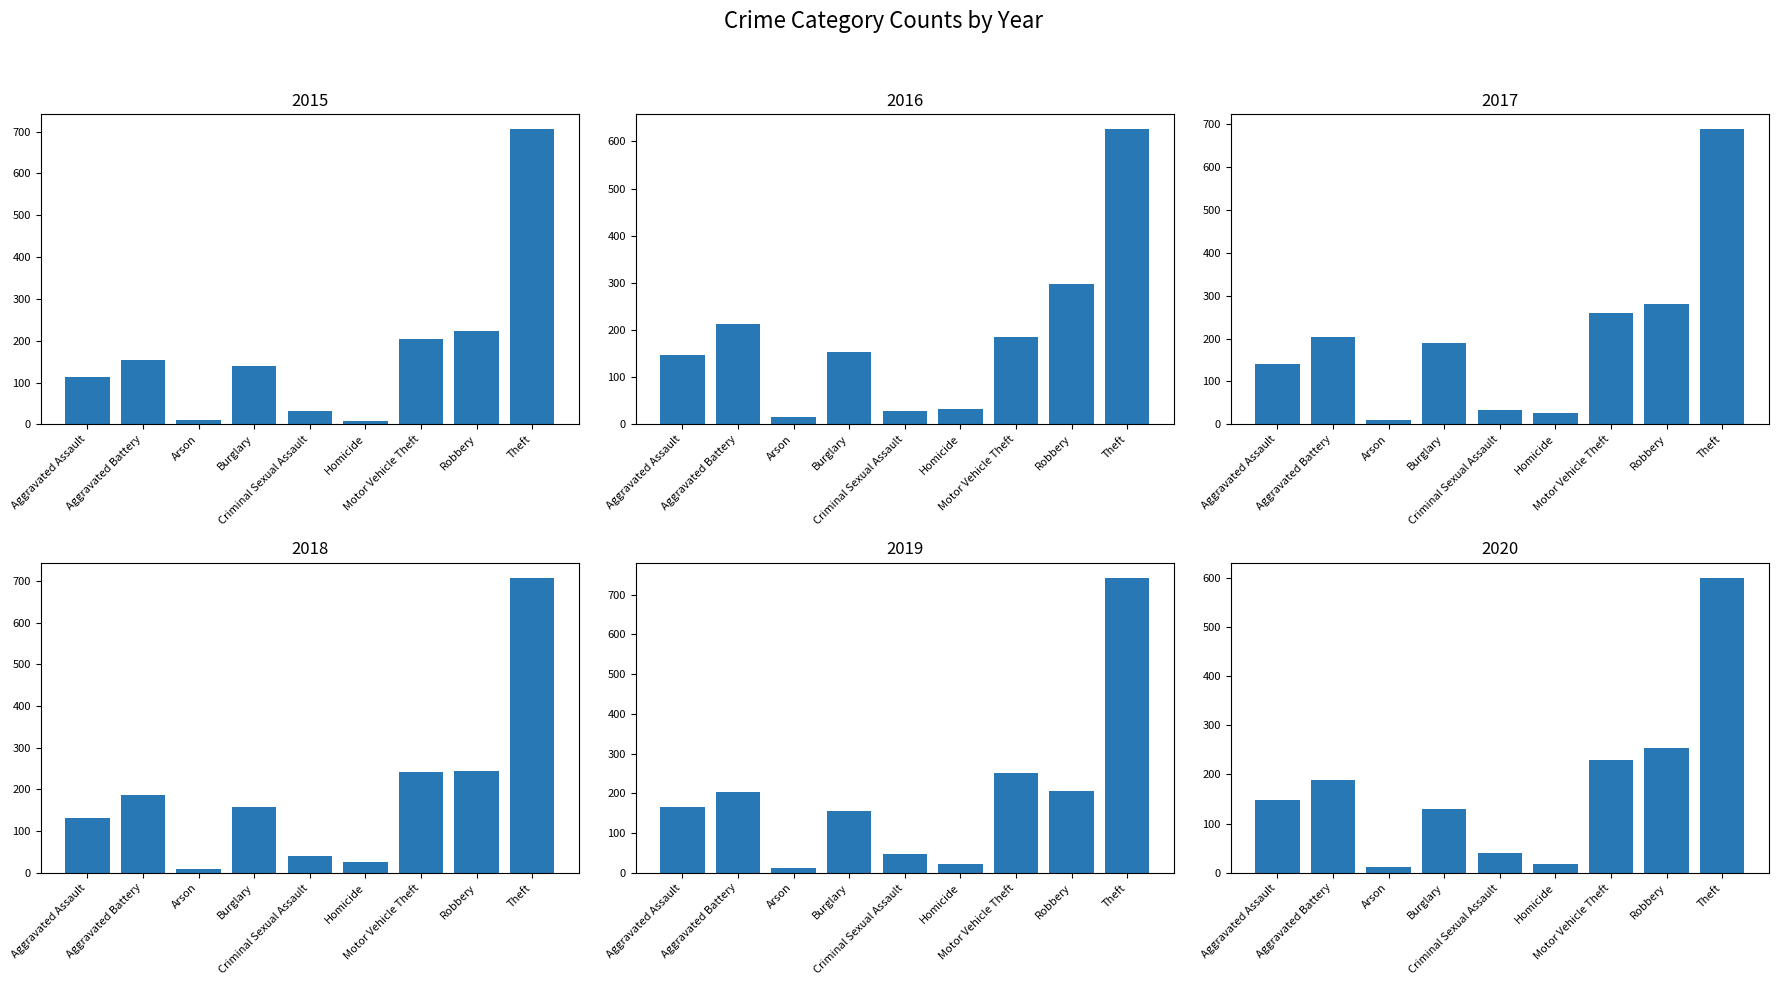

Which category has the lowest value in the 2015 series?

Homicide